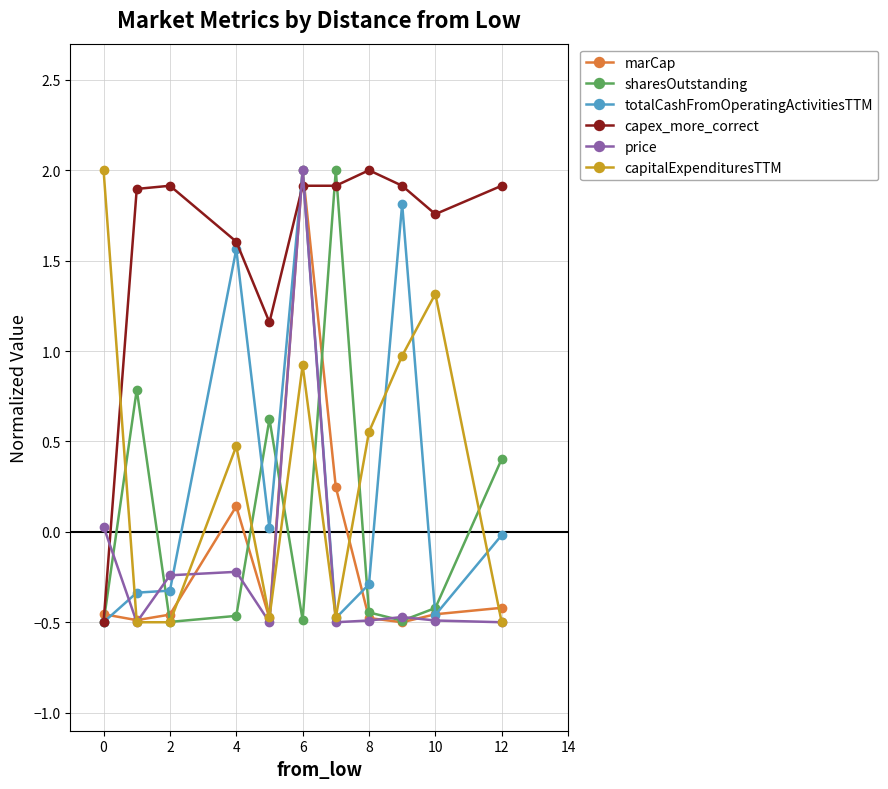

Which series ends up on top after the final intersection of totalCashFromOperatingActivitiesTTM and capex_more_correct?

capex_more_correct